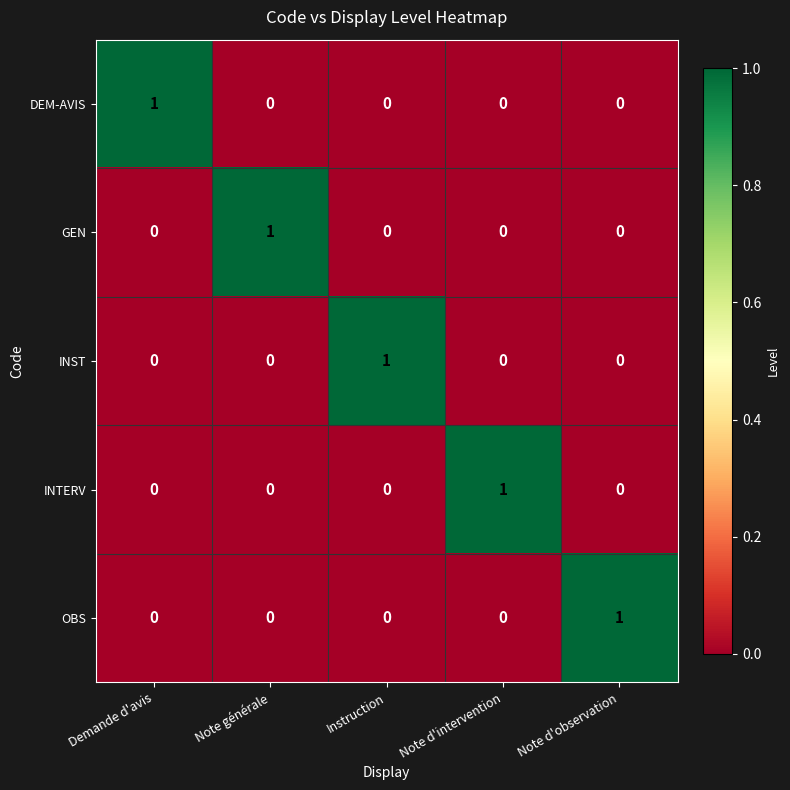

The GEN series shows 1 at Note d'intervention. True or false?

False